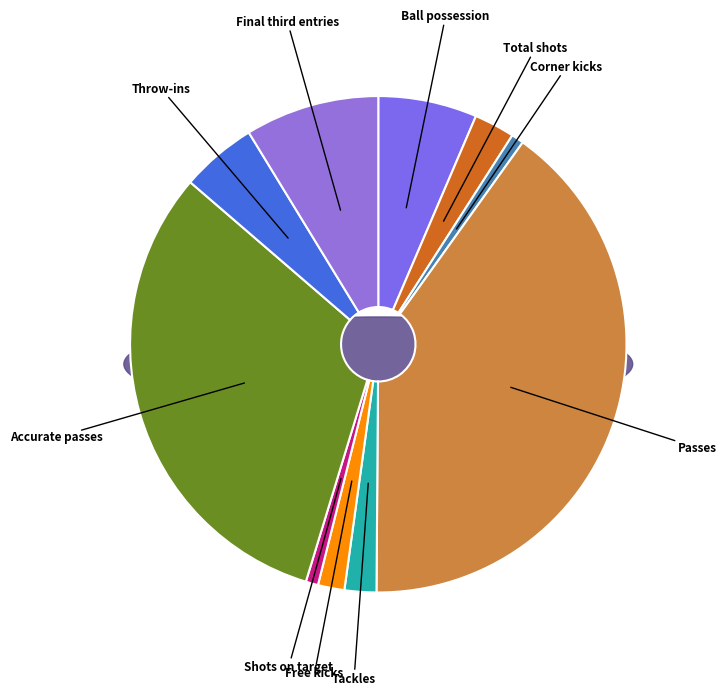

Which has a higher value, Passes or Ball possession?

Passes